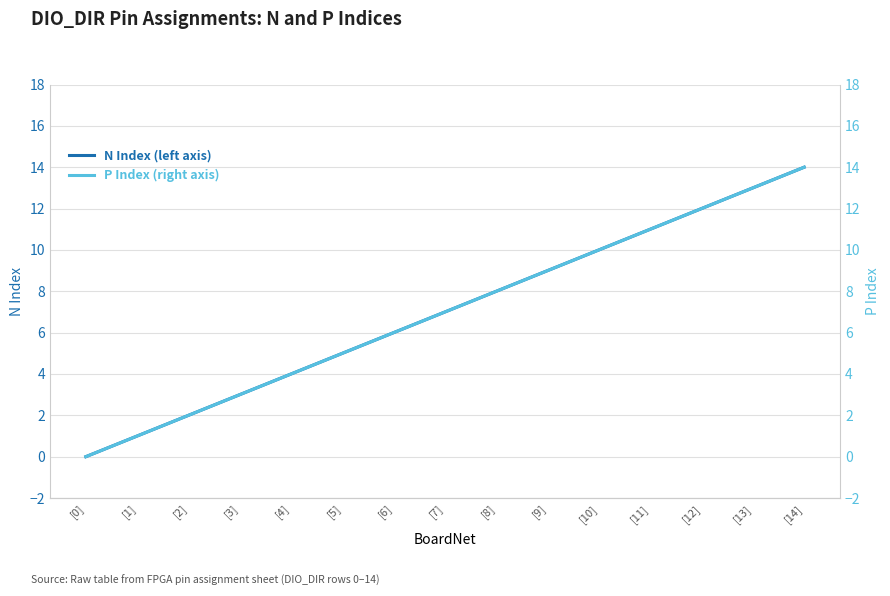

True or false: N Index (left axis) has more than 1 points higher than both neighbors.

False